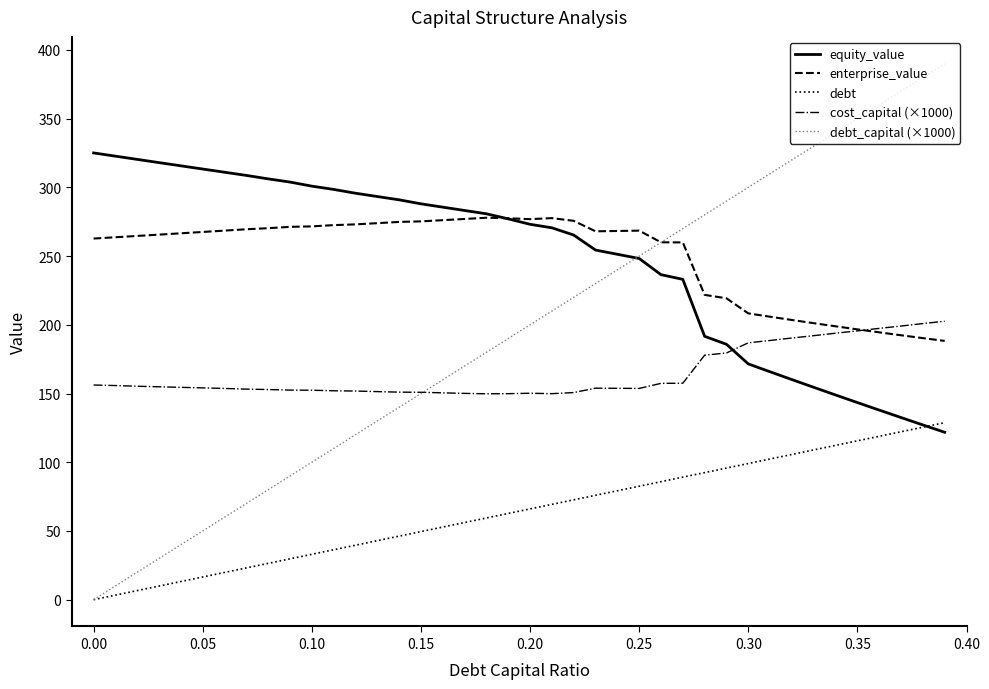

Which series has the widest spread of values?

debt_capital (×1000)